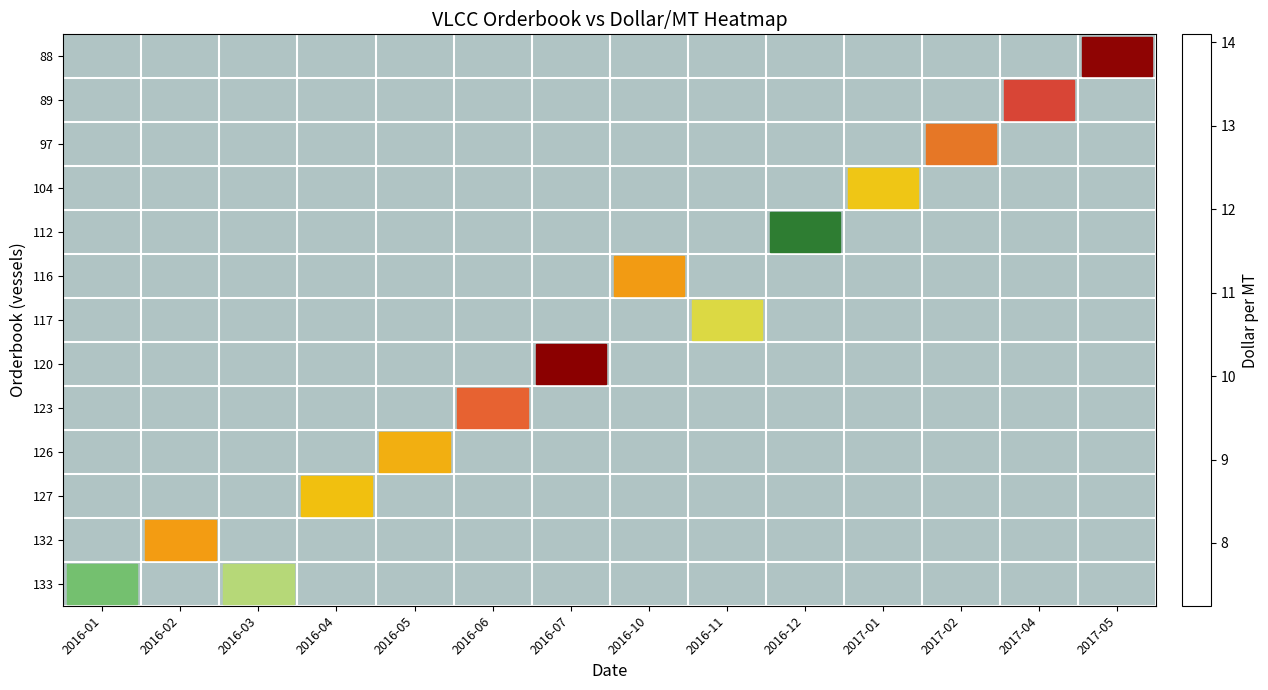

How many categories are shown in the chart?

14